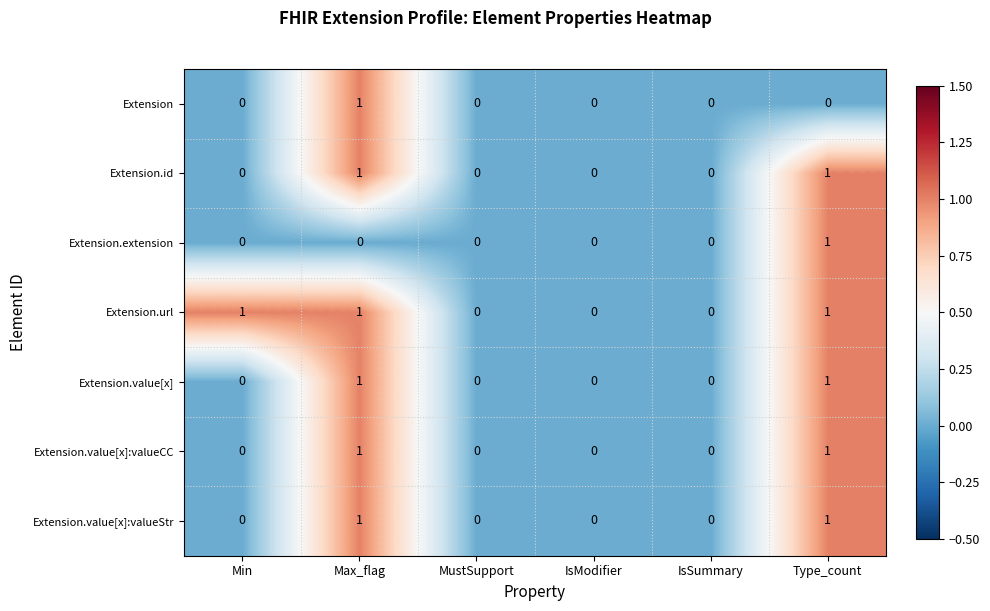

The value of Extension.value[x]:valueCC at IsModifier is 0. True or false?

True